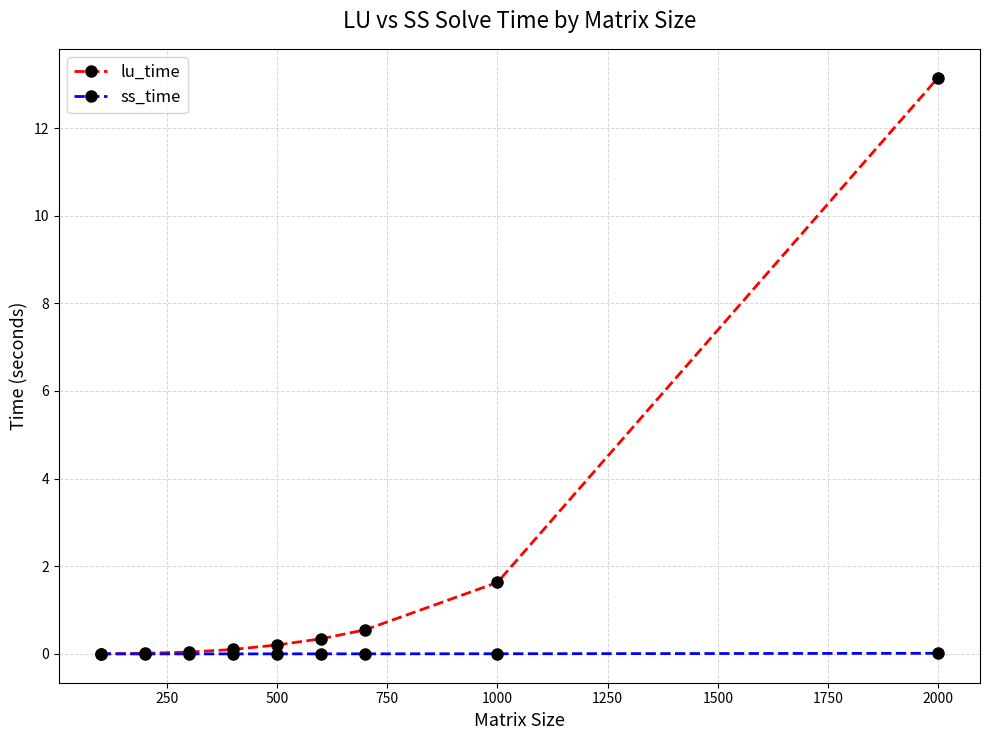

Which series has the widest spread of values?

lu_time